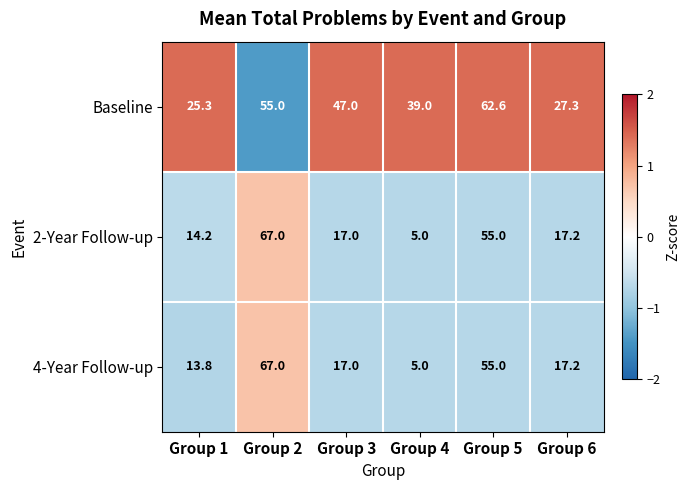

Which series has the largest total across all categories?

Baseline